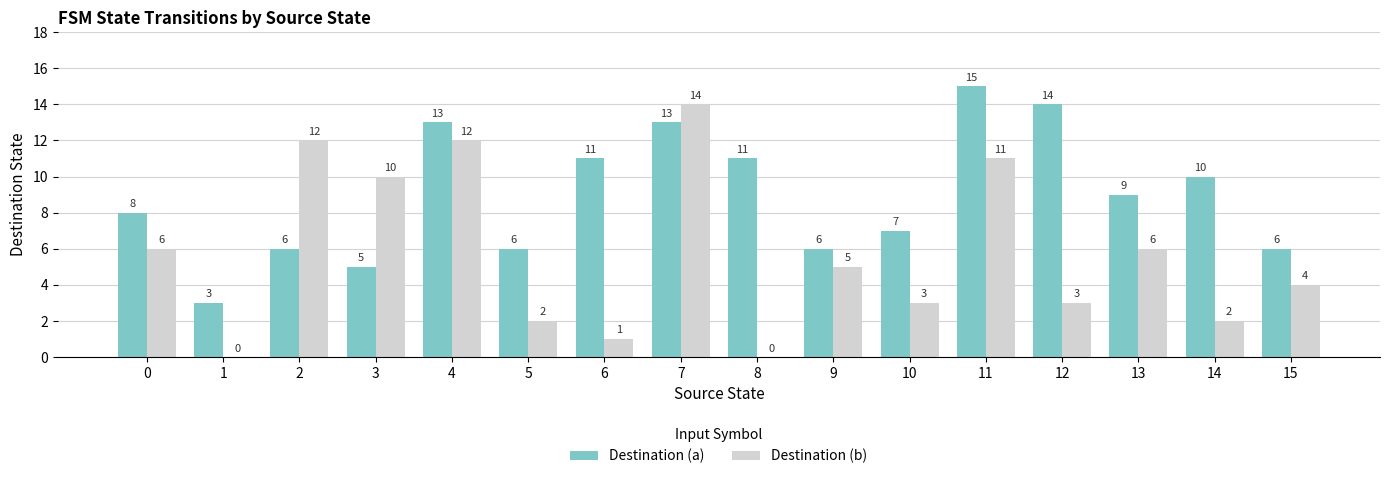

What is the sum of the Destination (b) values at 4 and 5?

14